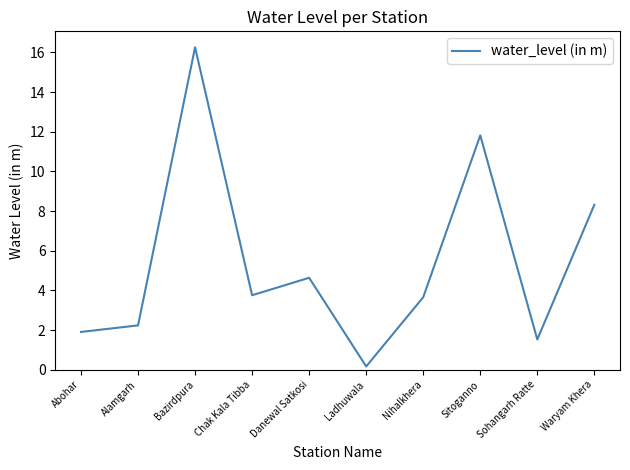

What is the difference between the maximum and second lowest values?

14.7